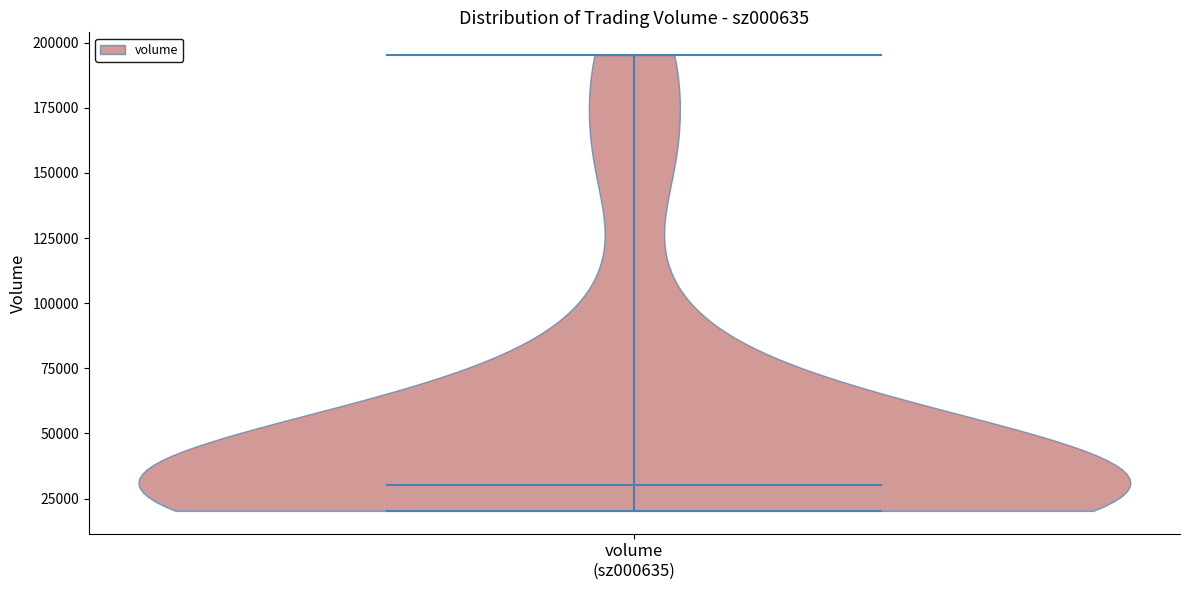

Read this violin plot against the y-axis: where its median line is, and the lowest and highest points the violin reaches. The values are not printed on the chart, so give them approximately, as read against the axis.

median line 30000, lowest point 20000, highest point 195000